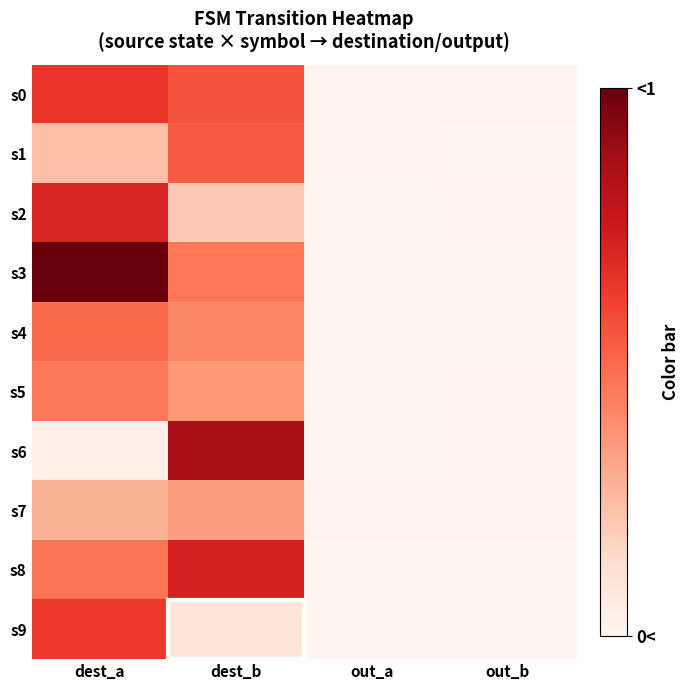

Reading left to right, transcribe all the data shown in this chart.

s0: dest_a=0.6	dest_b=0.6	out_a=0.0	out_b=0.0
s1: dest_a=0.2	dest_b=0.5	out_a=0.0	out_b=0.0
s2: dest_a=0.7	dest_b=0.2	out_a=0.0	out_b=0.0
s3: dest_a=1.0	dest_b=0.5	out_a=0.0	out_b=0.0
s4: dest_a=0.5	dest_b=0.4	out_a=0.0	out_b=0.0
s5: dest_a=0.4	dest_b=0.4	out_a=0.0	out_b=0.0
s6: dest_a=0.0	dest_b=0.9	out_a=0.0	out_b=0.0
s7: dest_a=0.3	dest_b=0.3	out_a=0.0	out_b=0.0
s8: dest_a=0.5	dest_b=0.7	out_a=0.0	out_b=0.0
s9: dest_a=0.6	dest_b=0.1	out_a=0.0	out_b=0.0